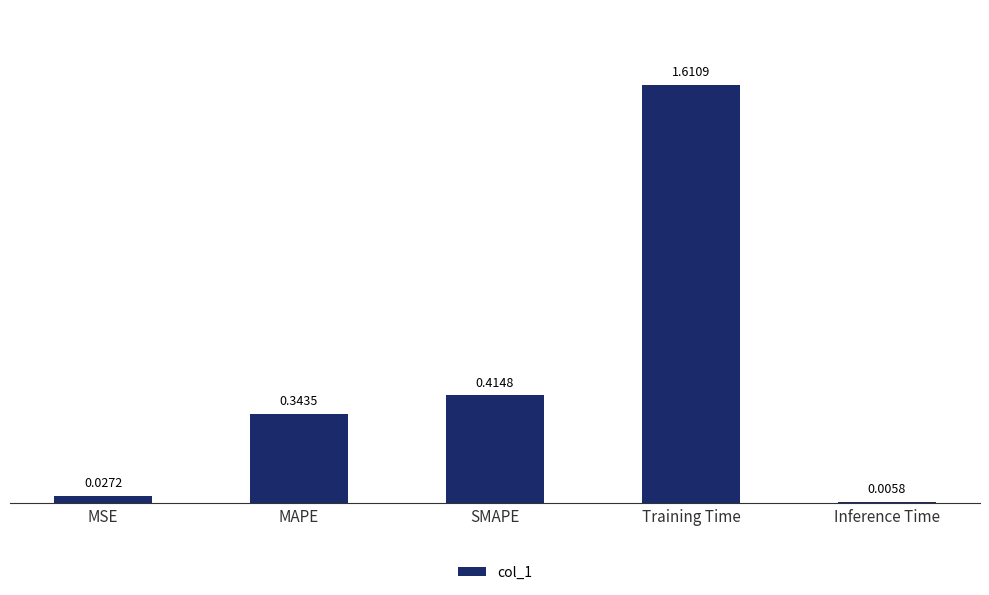

Rank the categories by value from lowest to highest.

Inference Time, MSE, MAPE, SMAPE, Training Time